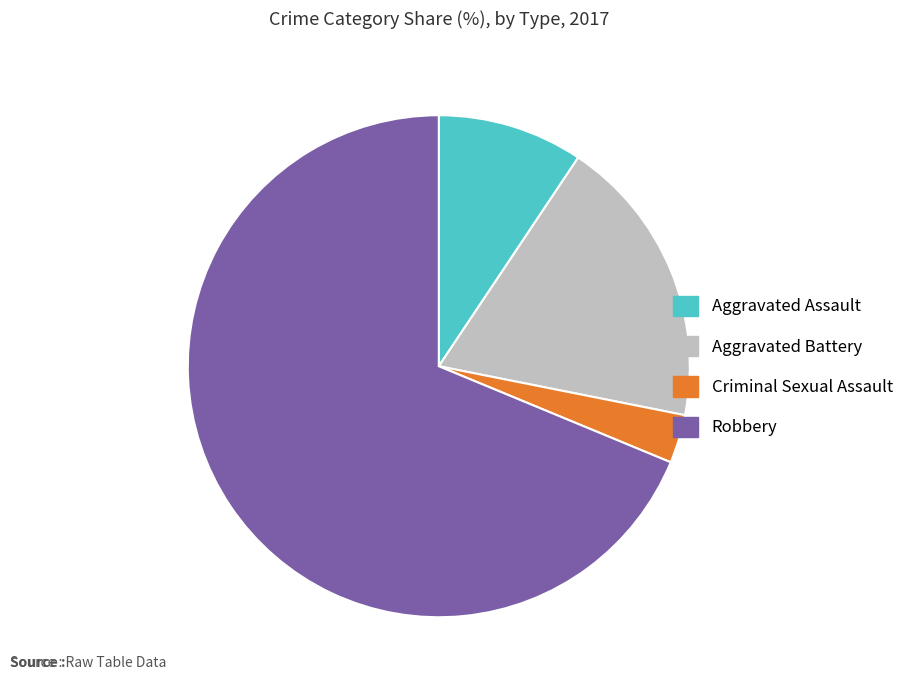

What is the largest slice in the pie chart?

Robbery